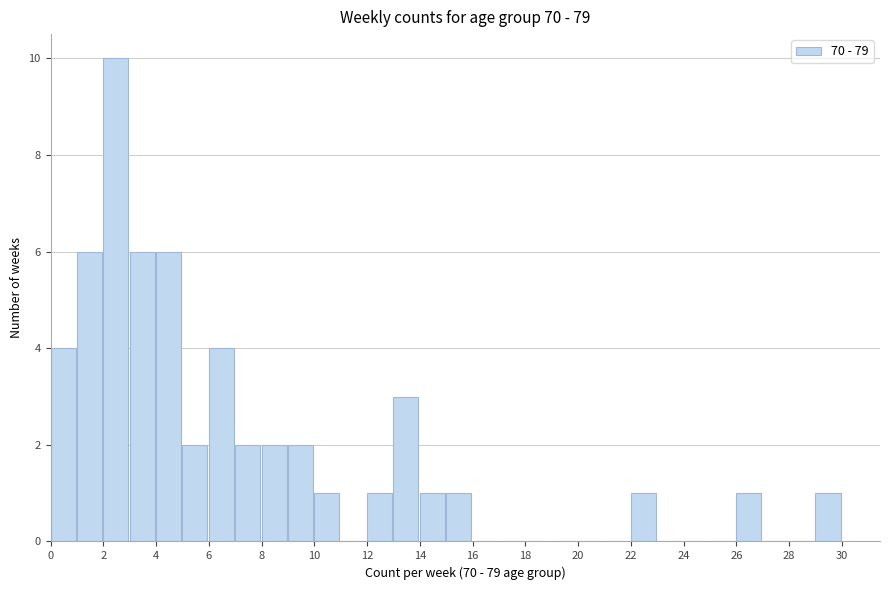

Reading left to right, list every bar in this chart as the range it spans on the x-axis followed by its height. The values are not printed on the chart, so give them approximately, as read against the axis.

0 to 1: 4
1 to 2: 6
2 to 3: 10
3 to 4: 6
4 to 5: 6
5 to 6: 2
6 to 7: 4
7 to 8: 2
8 to 9: 2
9 to 10: 2
10 to 11: 1
11 to 12: 0
12 to 13: 1
13 to 14: 3
14 to 15: 1
15 to 16: 1
16 to 17: 0
17 to 18: 0
18 to 19: 0
19 to 20: 0
20 to 21: 0
21 to 22: 0
22 to 23: 1
23 to 24: 0
24 to 25: 0
25 to 26: 0
26 to 27: 1
27 to 28: 0
28 to 29: 0
29 to 30: 1